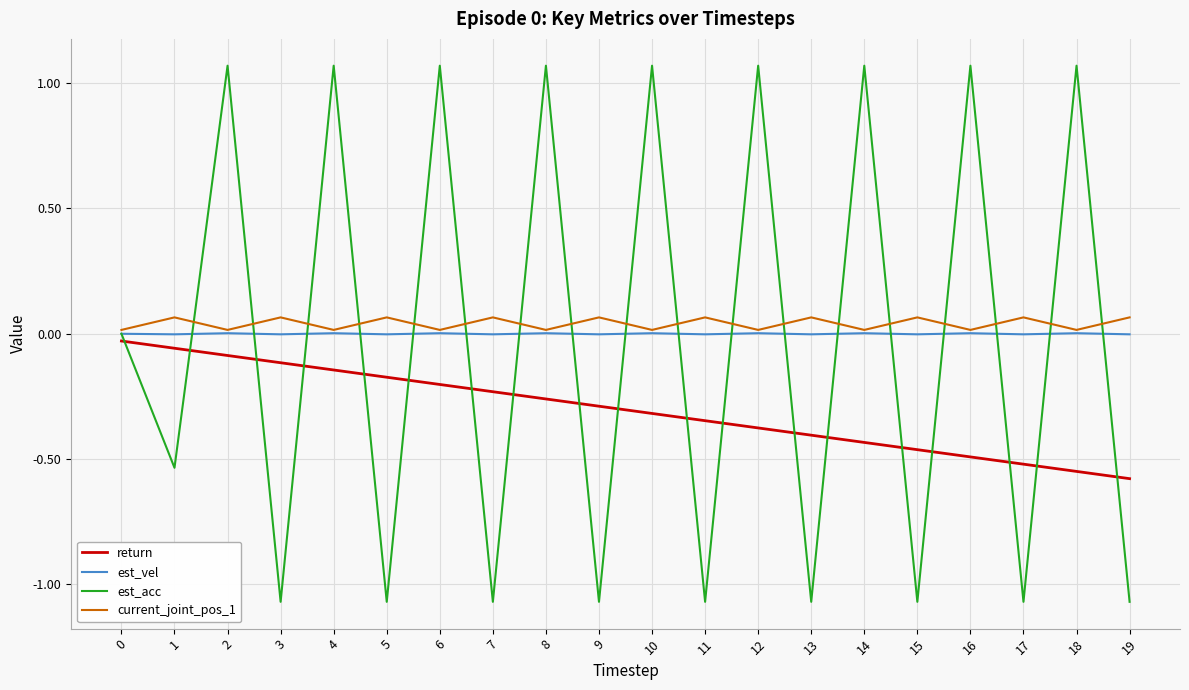

Which series has the widest spread of values?

est_acc